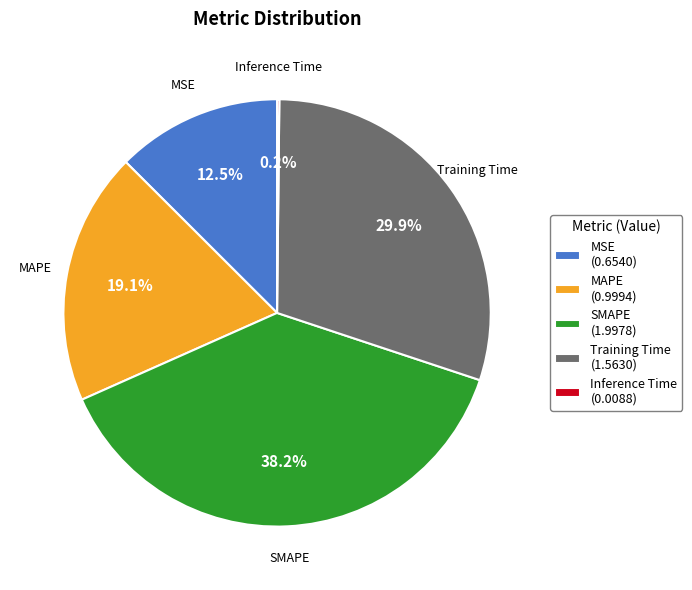

Is there a majority slice in this chart?

No